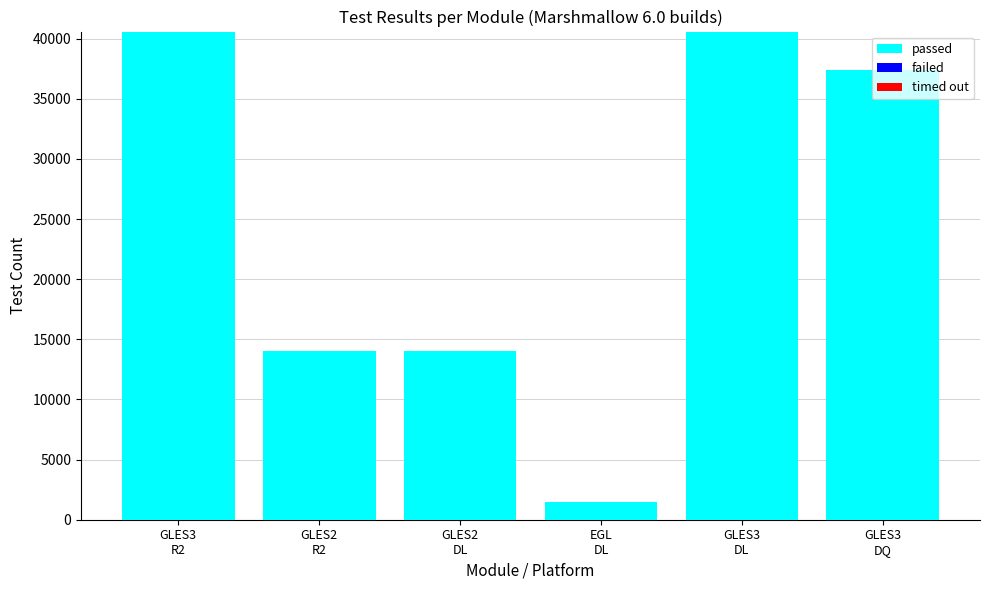

How many series are shown in this chart?

2